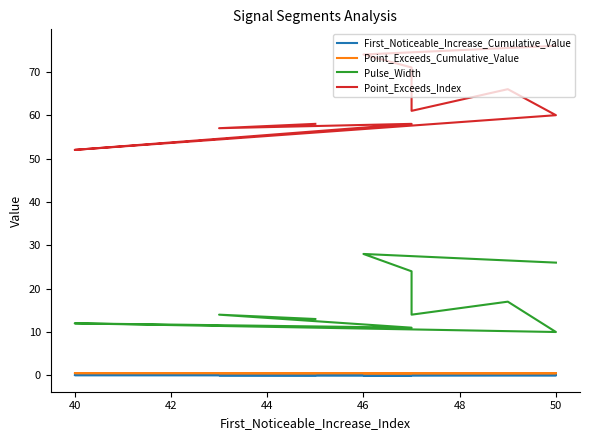

How many lines are shown in the chart?

4